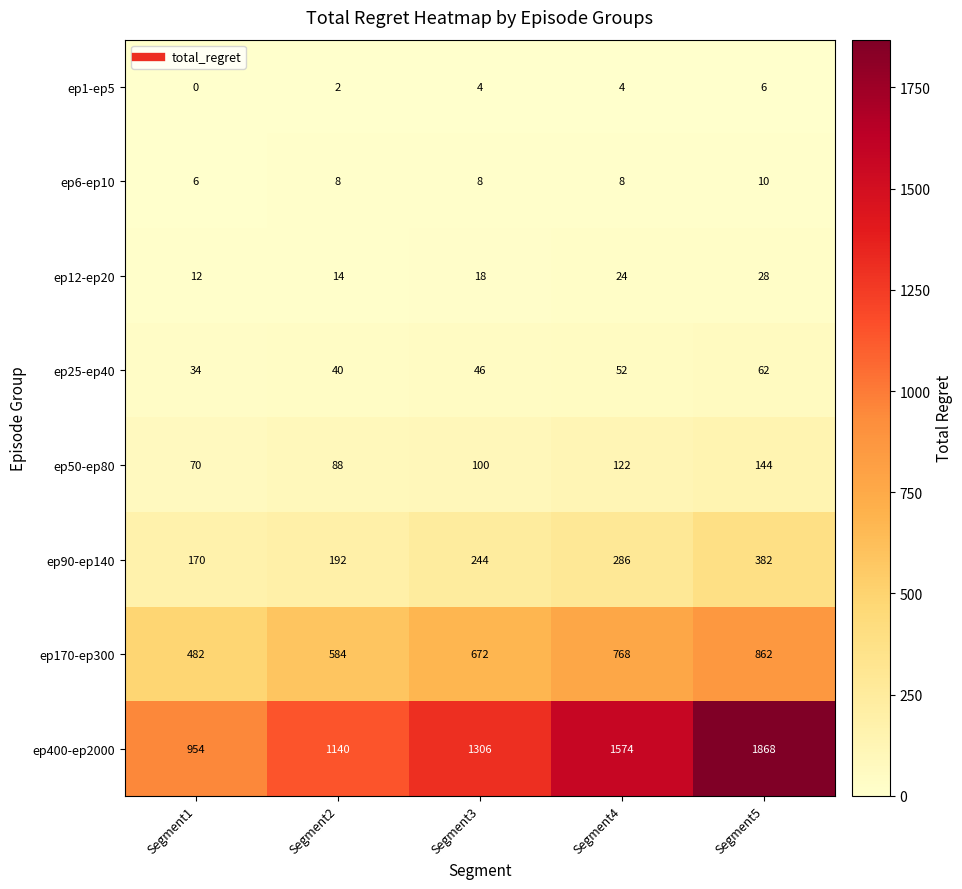

Rank the series by their maximum value, from lowest to highest.

ep1-ep5, ep6-ep10, ep12-ep20, ep25-ep40, ep50-ep80, ep90-ep140, ep170-ep300, ep400-ep2000